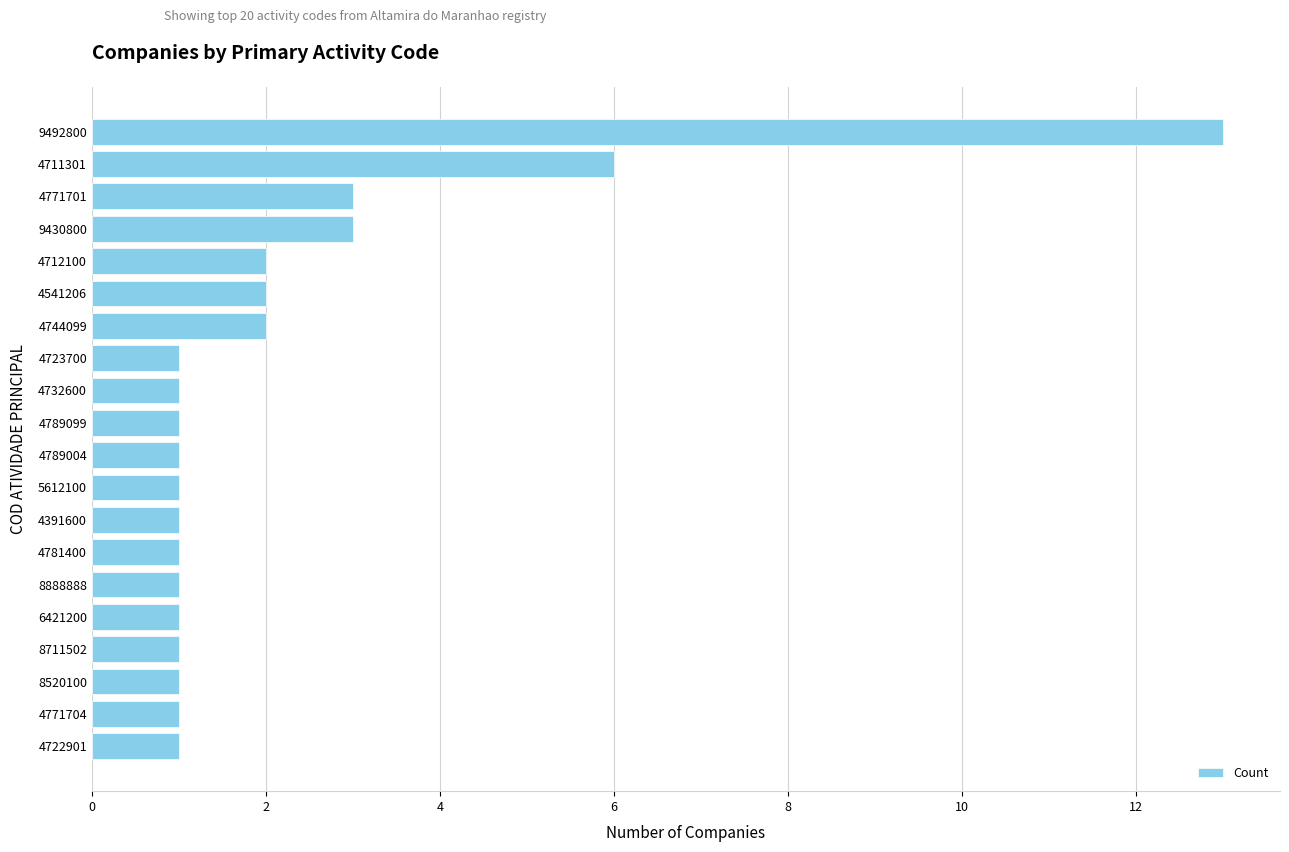

What is the difference between the second highest and second lowest values?

5